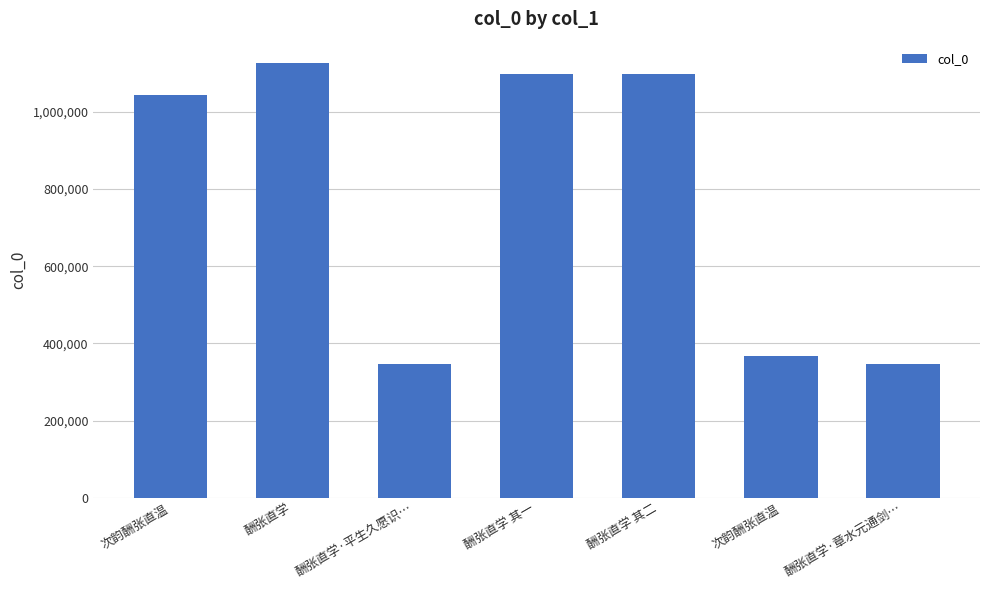

Between 次韵酬张直温 and 酬张直学·平生久愿识…, which is larger?

次韵酬张直温